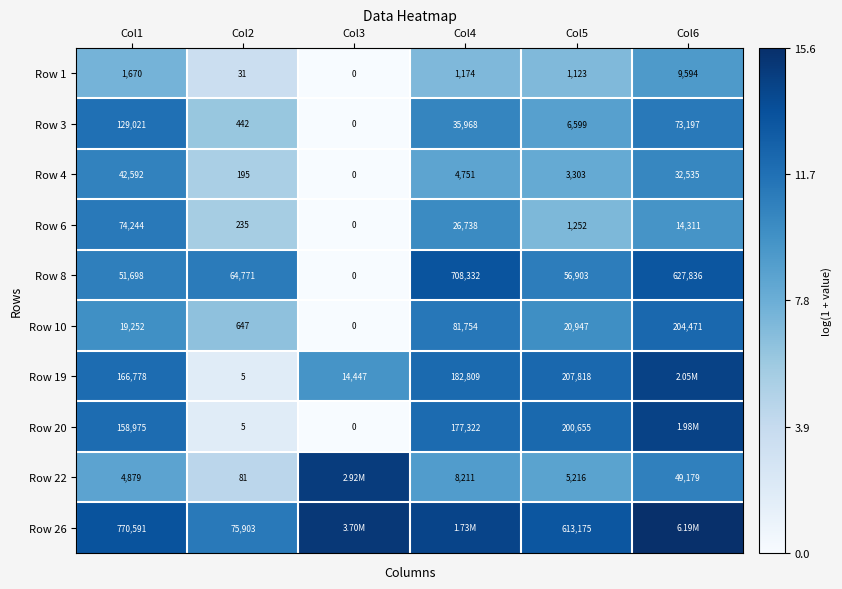

Is the value of Row 4 at Col2 greater than the value of Row 8 at Col1?

No